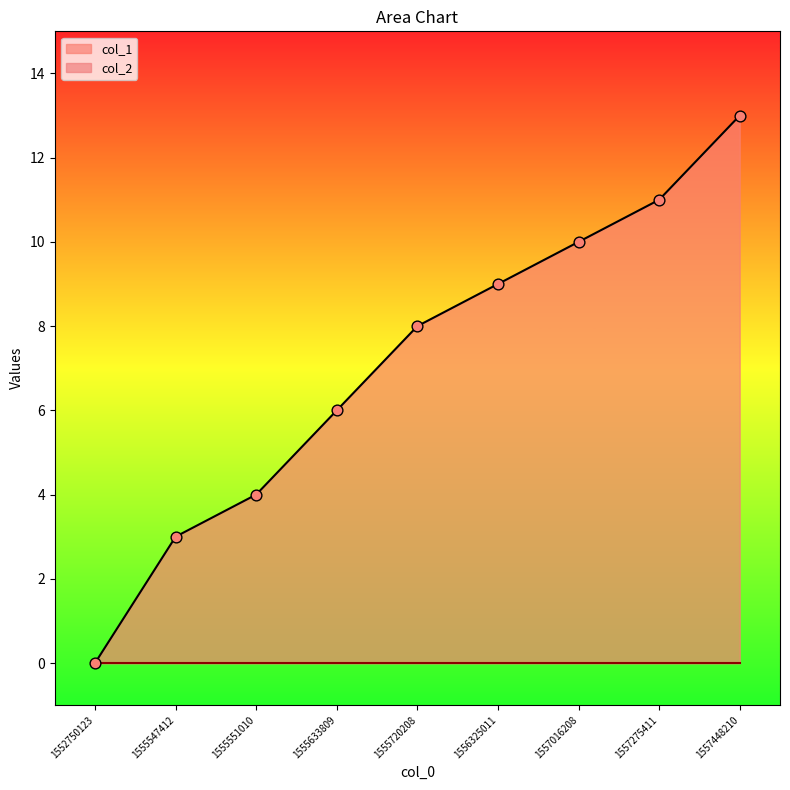

Which has a higher value, 1557448210 or 1555551010?

1557448210